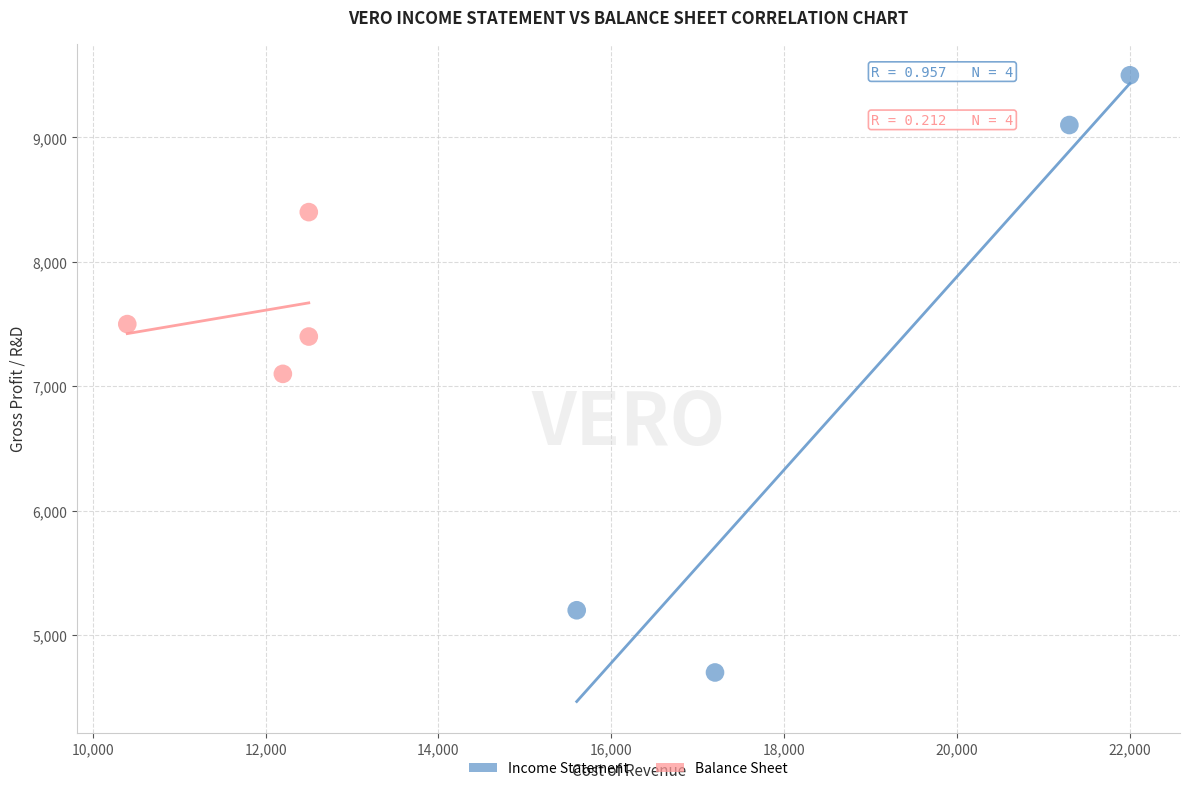

Which series has the largest Y range (max minus min)?

Income Statement